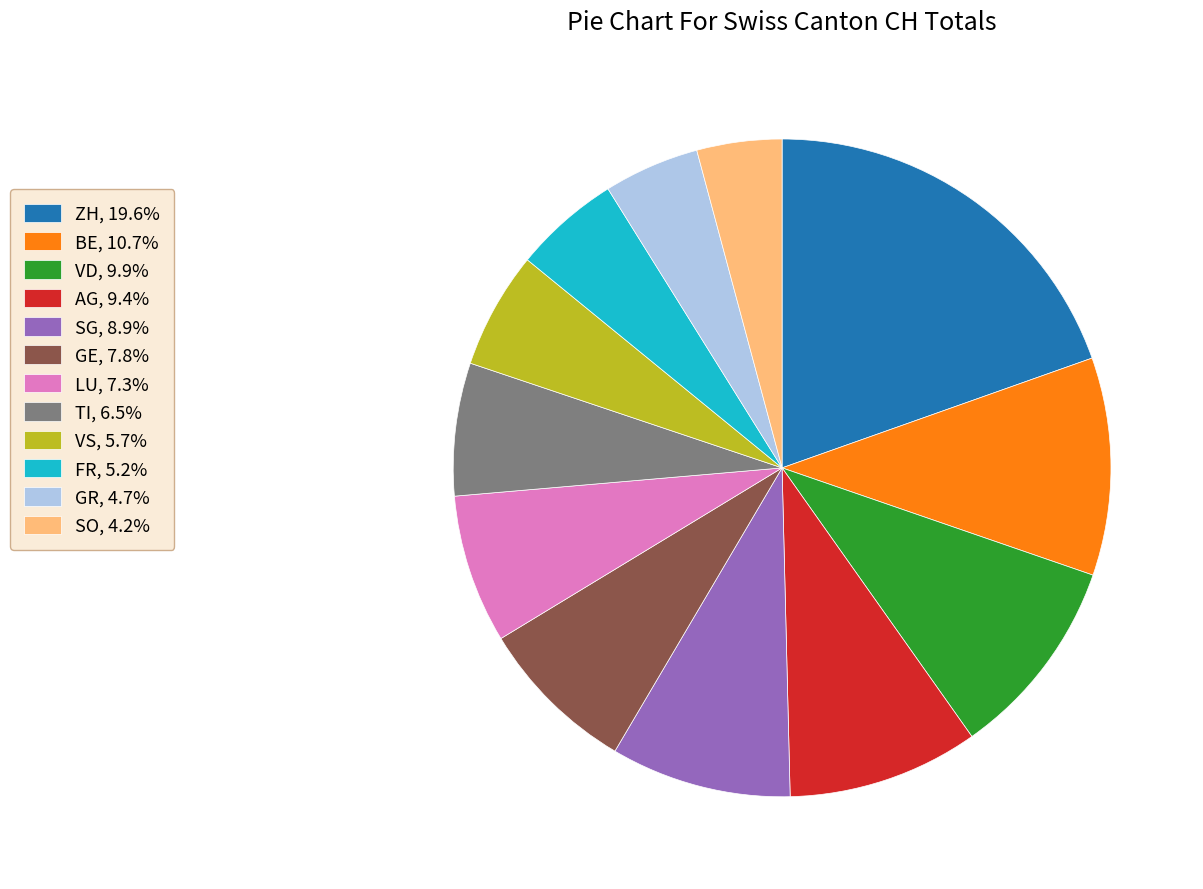

Do GR and BE together represent more than half of the pie?

No